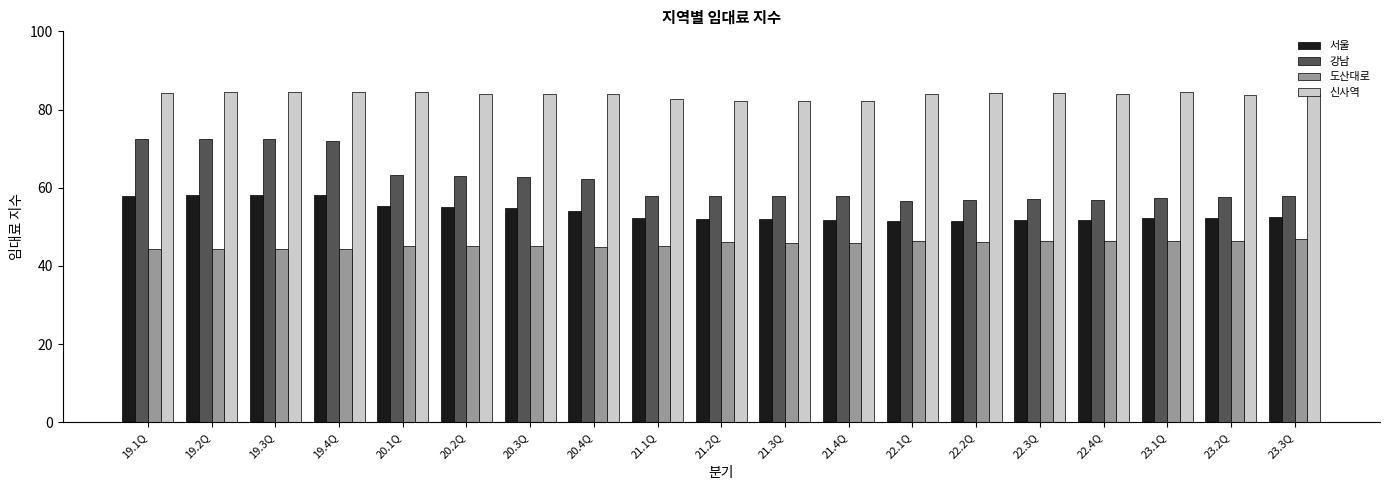

What is the label of the 4th bar from the right?

22.4Q